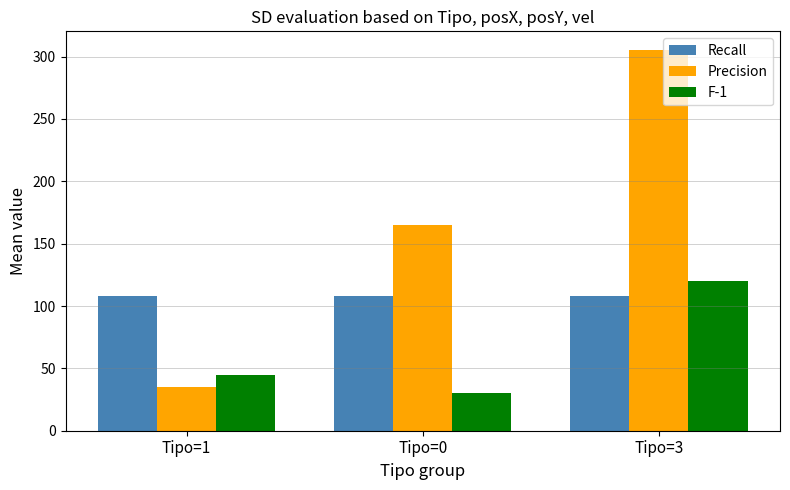

At Tipo=1, list the series in order from largest to smallest.

Recall, F-1, Precision